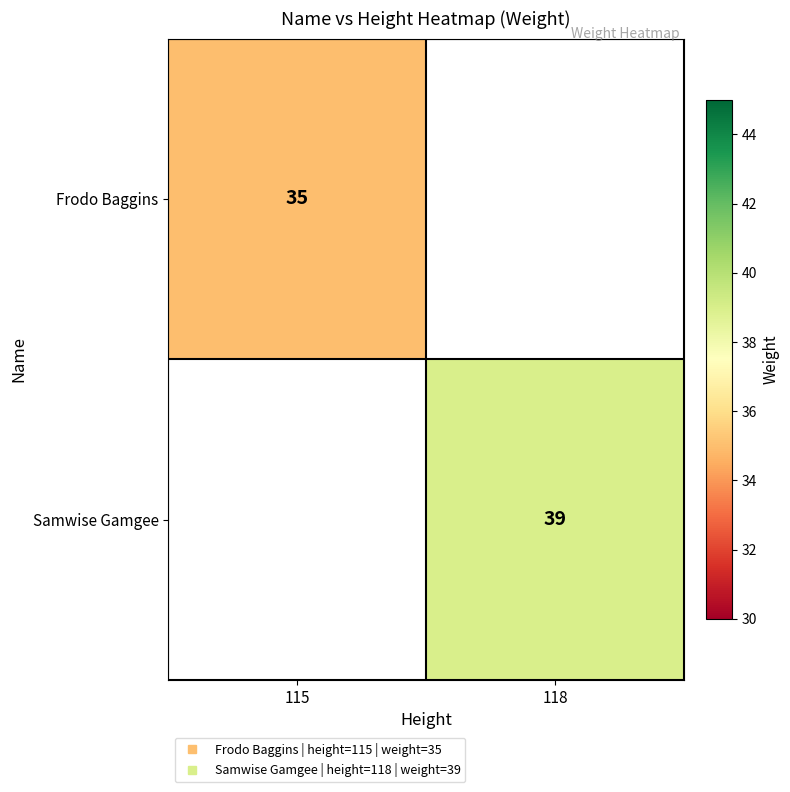

How many values in Frodo Baggins are above zero?

1